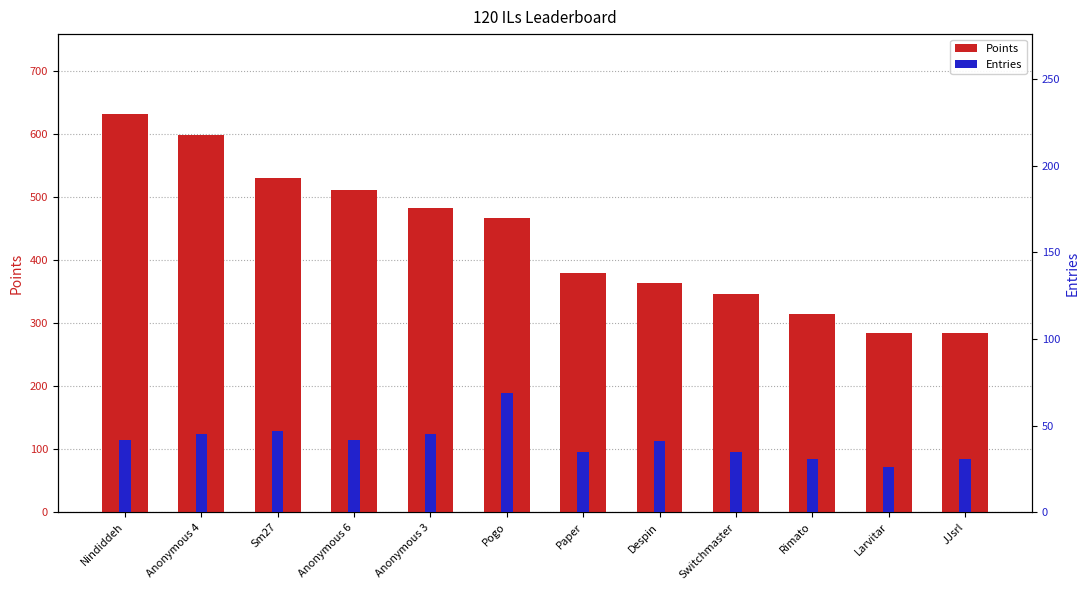

What is the sum of the Points values at Pogo and JJsrl?

751